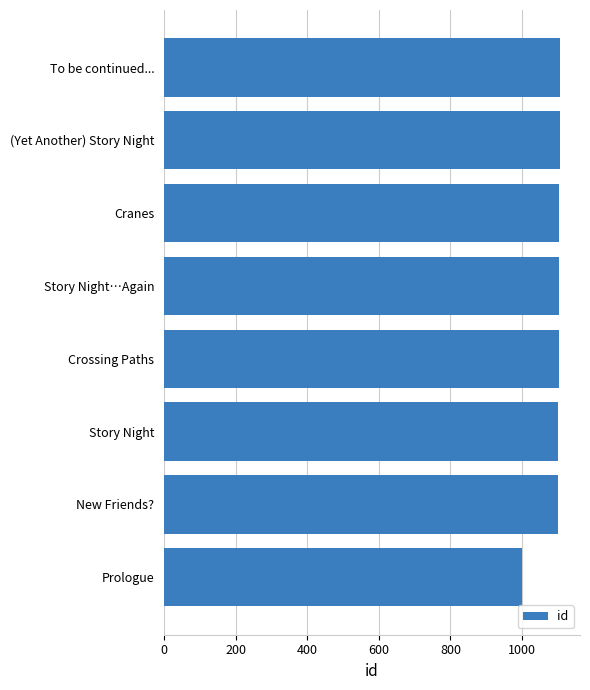

What is the sum of the values at (Yet Another) Story Night and Cranes?

2211